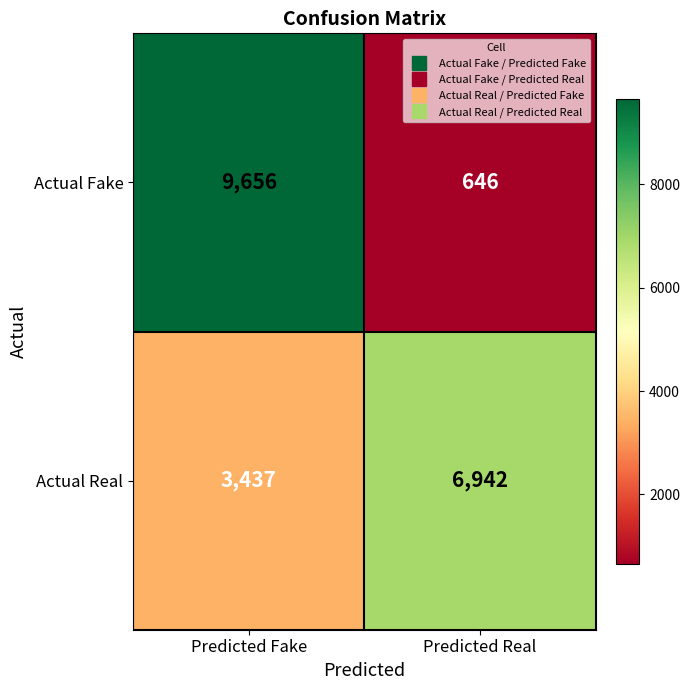

What is the approximate value of Actual Fake at Predicted Fake?

9656